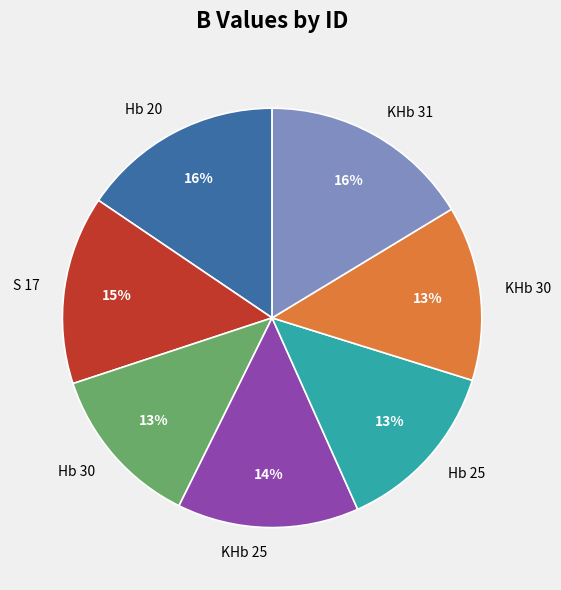

The Hb 20 slice represents 16% of the pie. True or false?

True